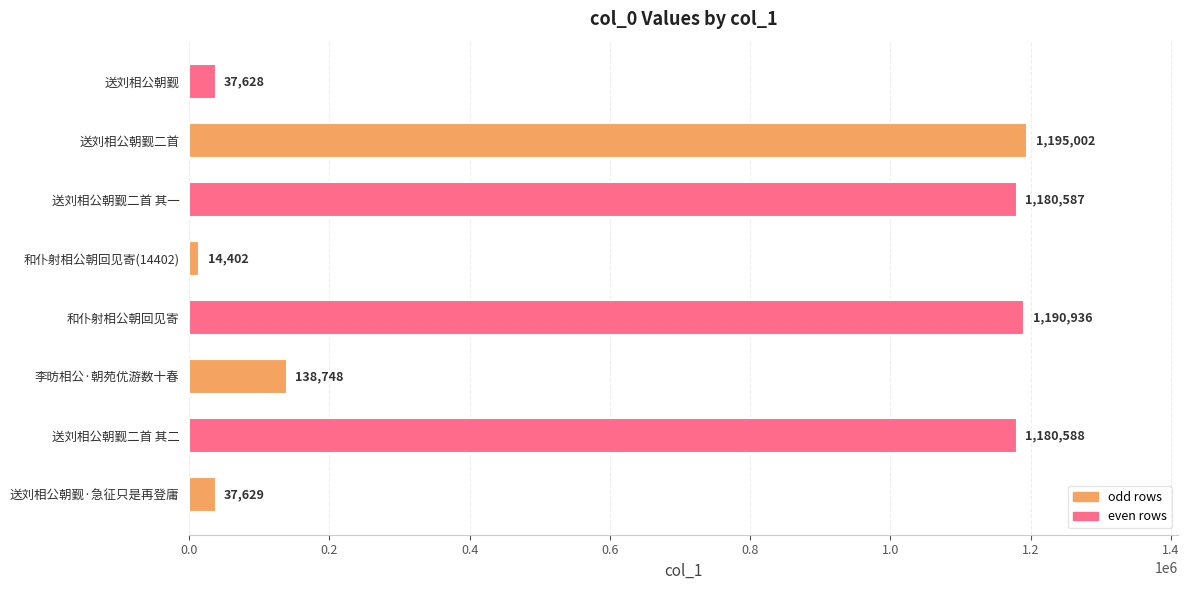

True or false: the data shows 528087 at 送刘相公朝觐二首 其一.

False